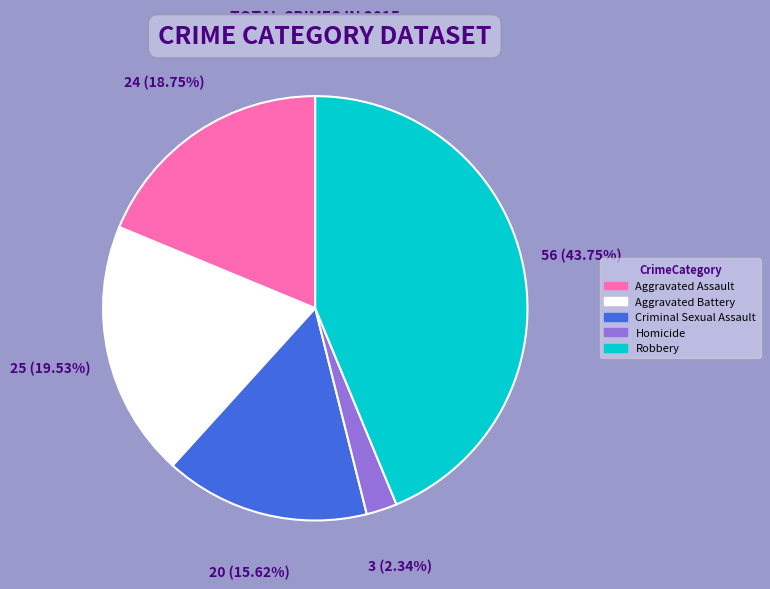

Combined, what portion of the pie is Criminal Sexual Assault and Aggravated Assault?

34.4%